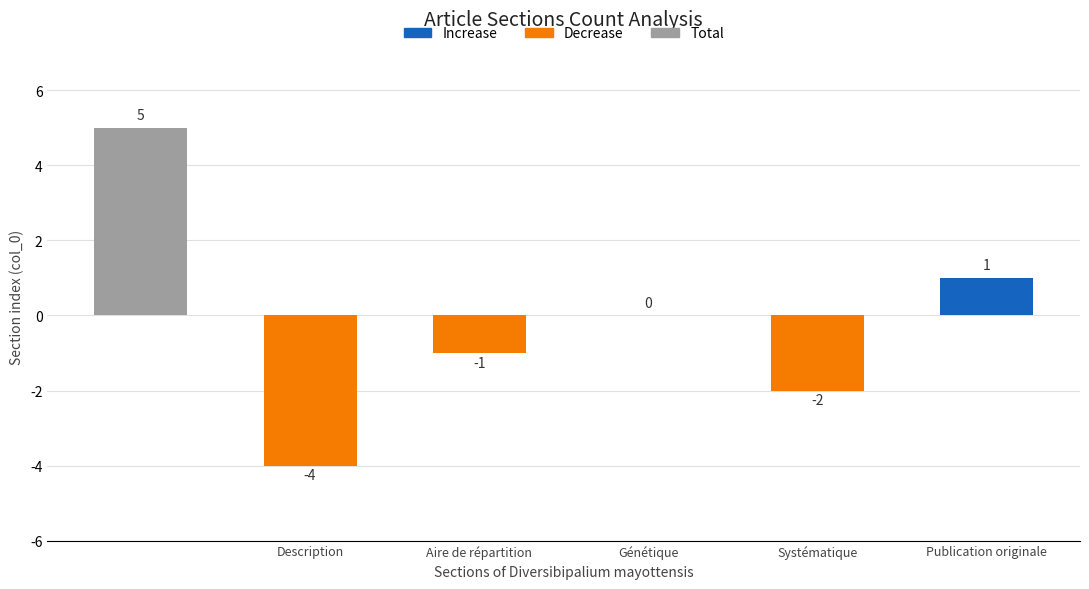

How many categories are shown in the chart?

6